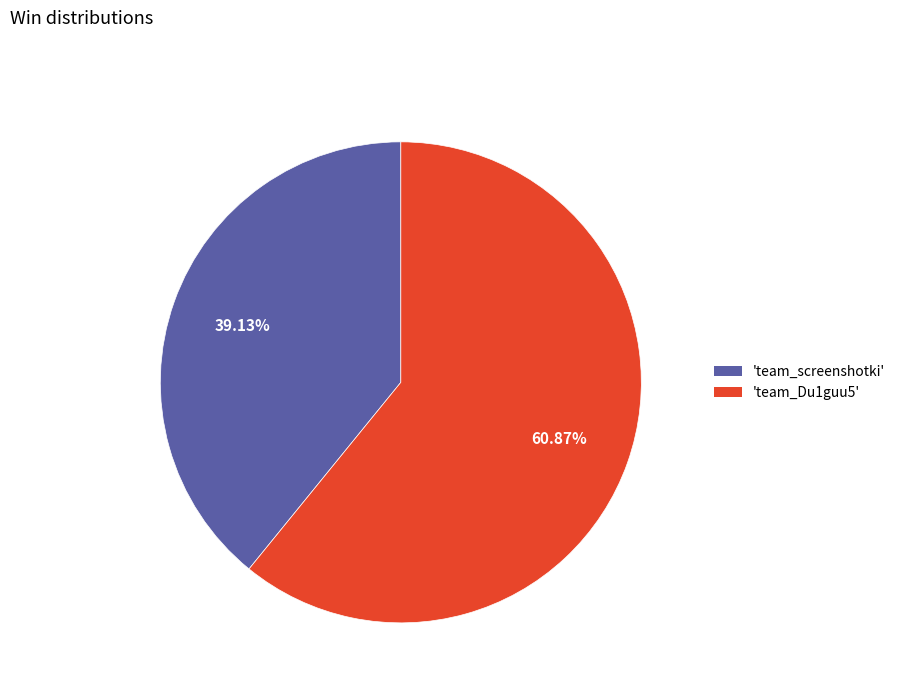

To the nearest percent, what is the average slice percentage?

50%